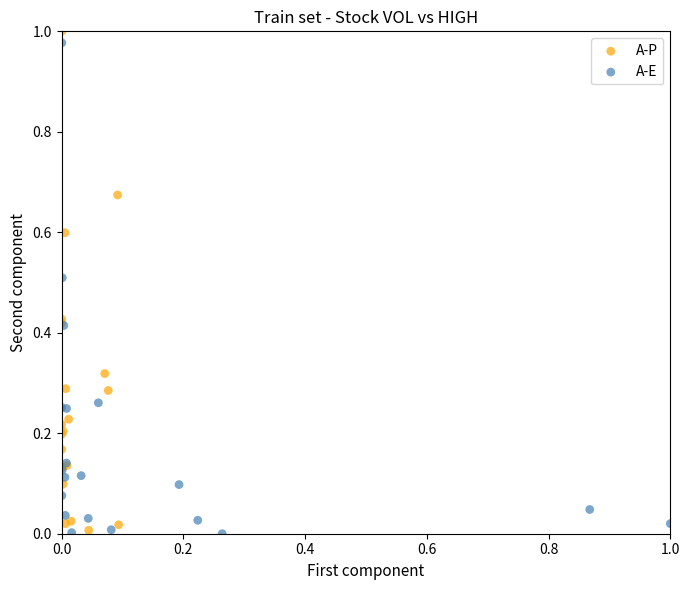

Which series has the largest Y range (max minus min)?

A-P